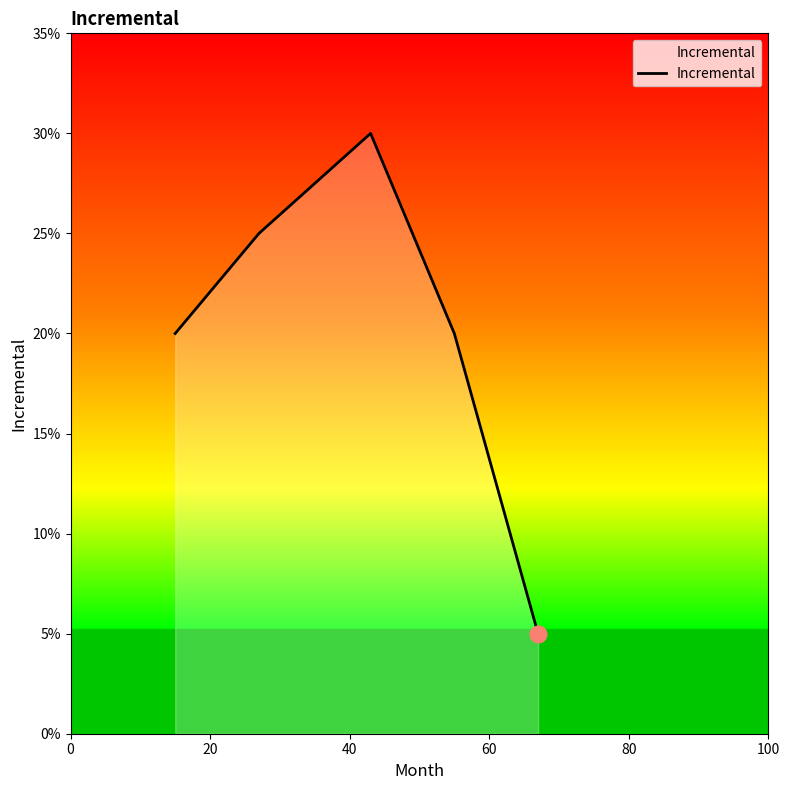

What is the difference between the maximum and minimum values?

0.2